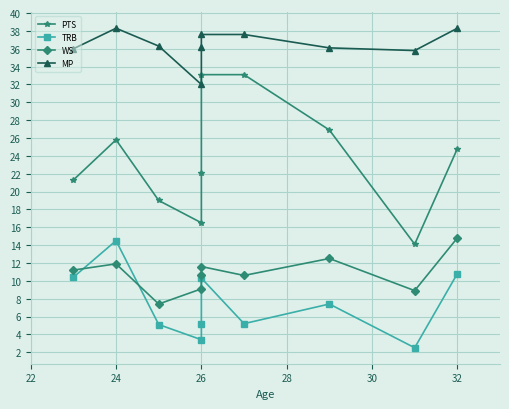

Which has a higher value, 34 or 28?

34